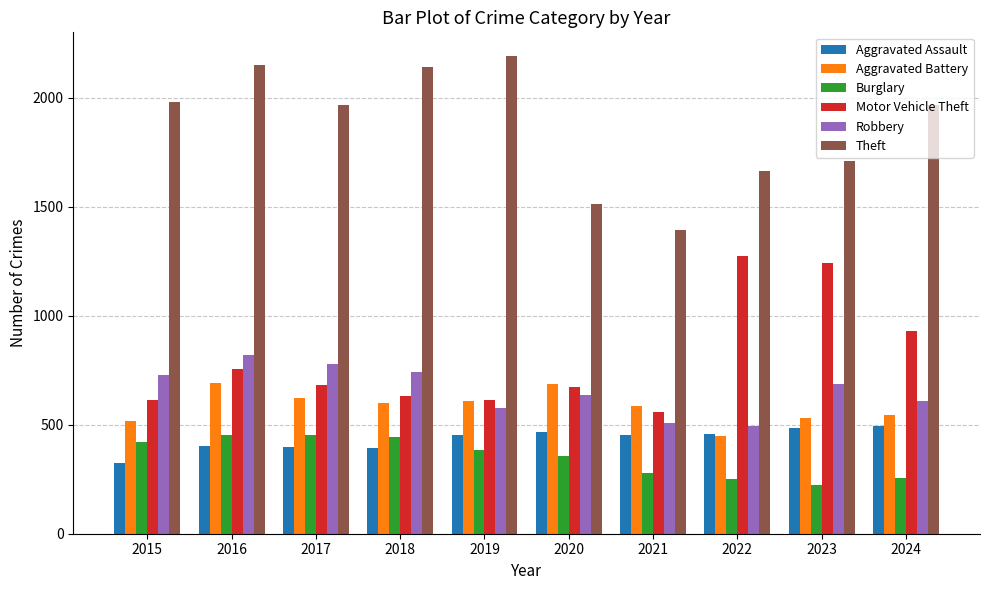

What is the value of the Aggravated Assault bar at the 6th from the left?

466